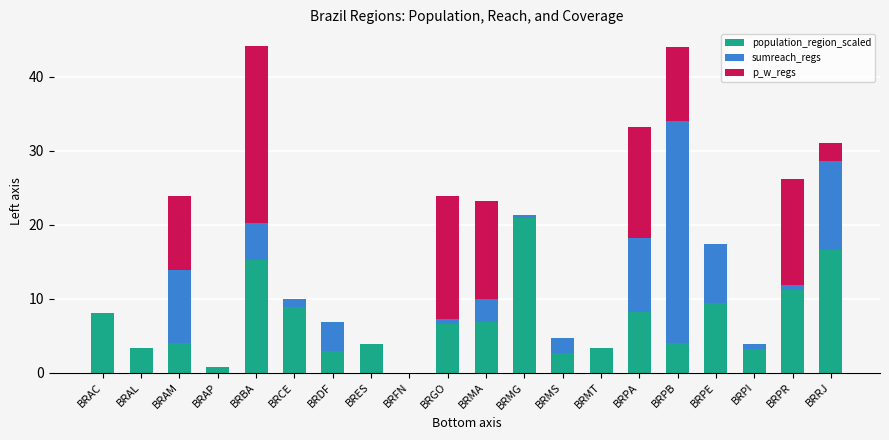

What is the total value across all series at BRMS?

4.7